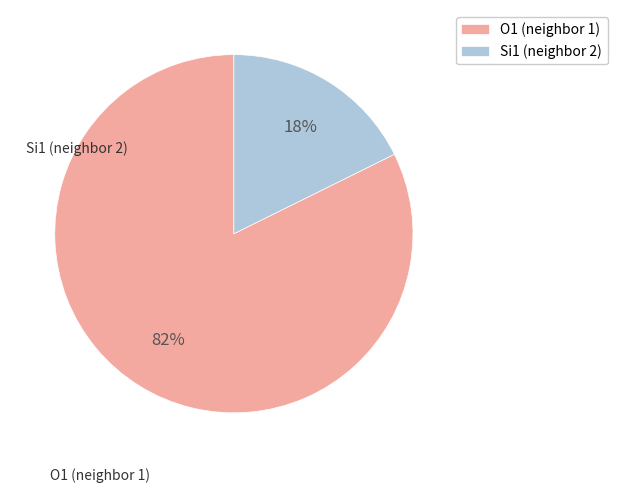

Rank the categories by value from lowest to highest.

Si1 (neighbor 2), O1 (neighbor 1)